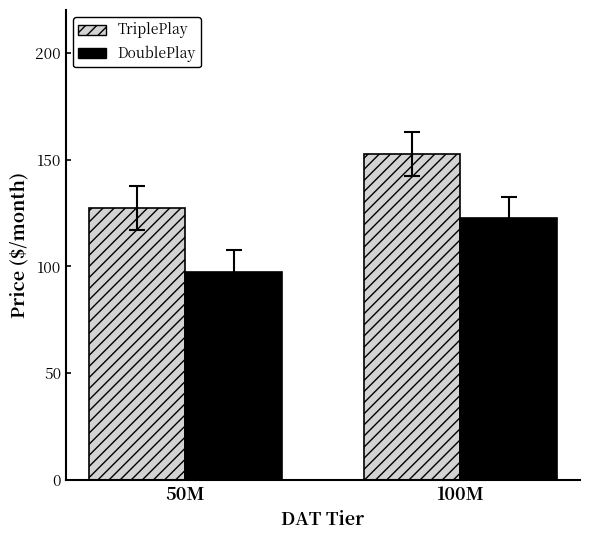

What is the greatest value displayed?

152.5